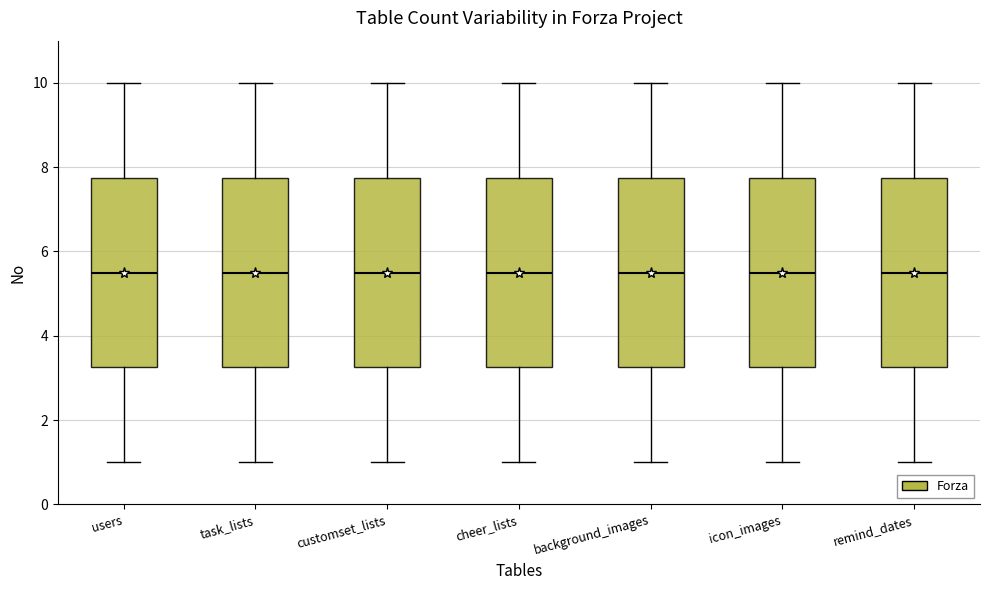

Reading left to right, transcribe this box plot: for each box, give where its median line is, the range the box spans, and where its two whiskers end, as read against the y-axis. The values are not printed on the chart, so give them approximately, as read against the axis.

users: median 5.6, box 3.2 to 7.8, whiskers 1.0 to 10.0
task_lists: median 5.6, box 3.2 to 7.8, whiskers 1.0 to 10.0
customset_lists: median 5.6, box 3.2 to 7.8, whiskers 1.0 to 10.0
cheer_lists: median 5.6, box 3.2 to 7.8, whiskers 1.0 to 10.0
background_images: median 5.6, box 3.2 to 7.8, whiskers 1.0 to 10.0
icon_images: median 5.6, box 3.2 to 7.8, whiskers 1.0 to 10.0
remind_dates: median 5.6, box 3.2 to 7.8, whiskers 1.0 to 10.0